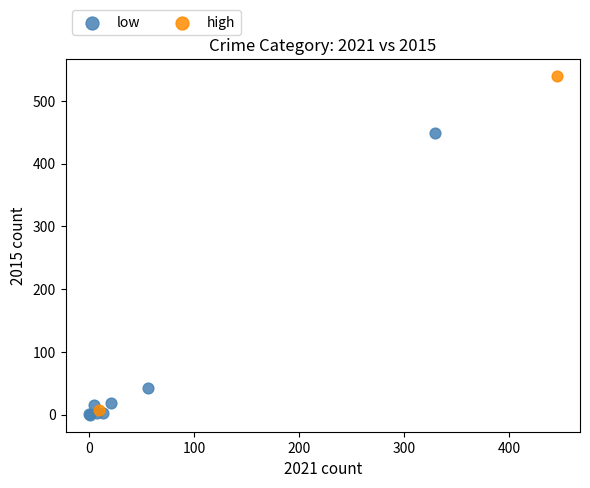

What are all the series names shown in the legend?

low, high